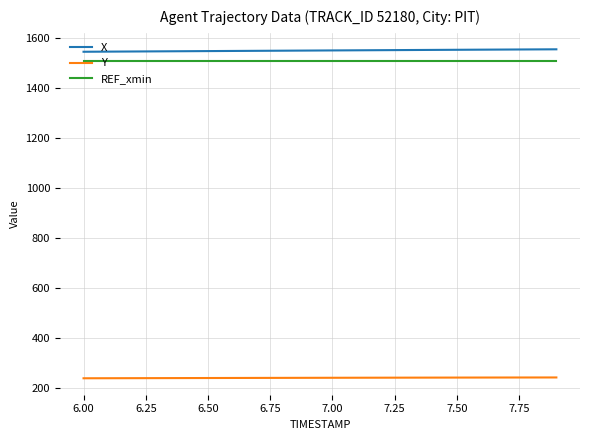

What is the maximum value for REF_xmin?

1510.5